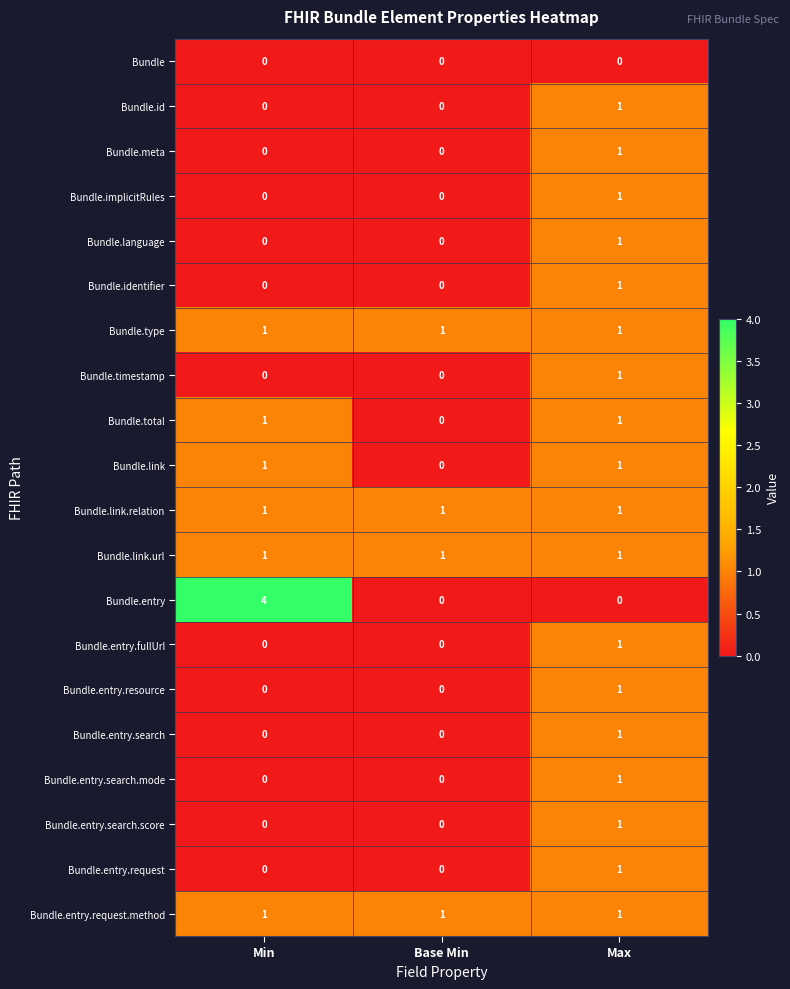

Which series changed the most between Min and Base Min?

Bundle.entry